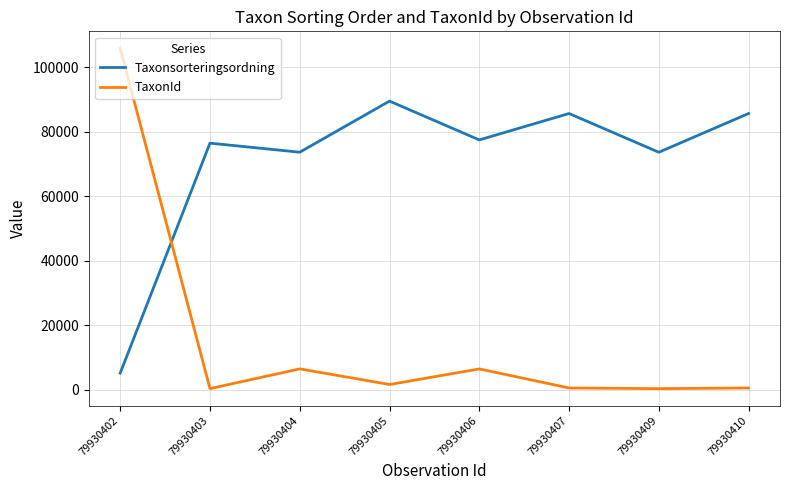

After their last crossing, which series has the higher values: Taxonsorteringsordning or TaxonId?

Taxonsorteringsordning